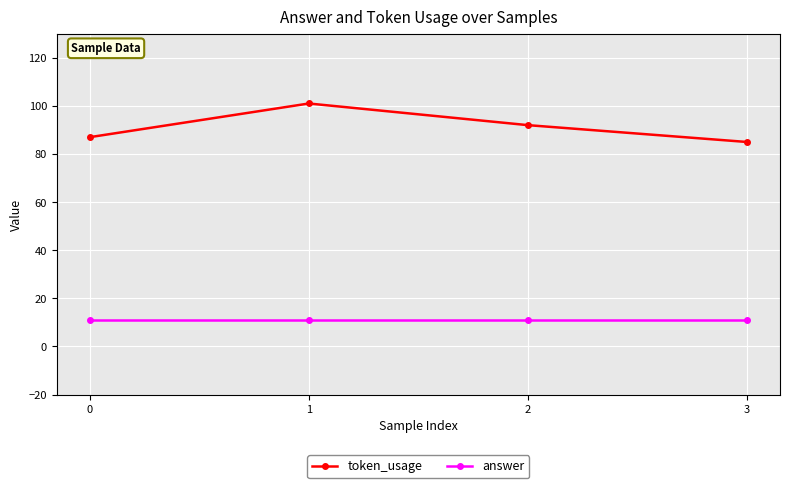

Which series changed the most between 2 and 3?

token_usage